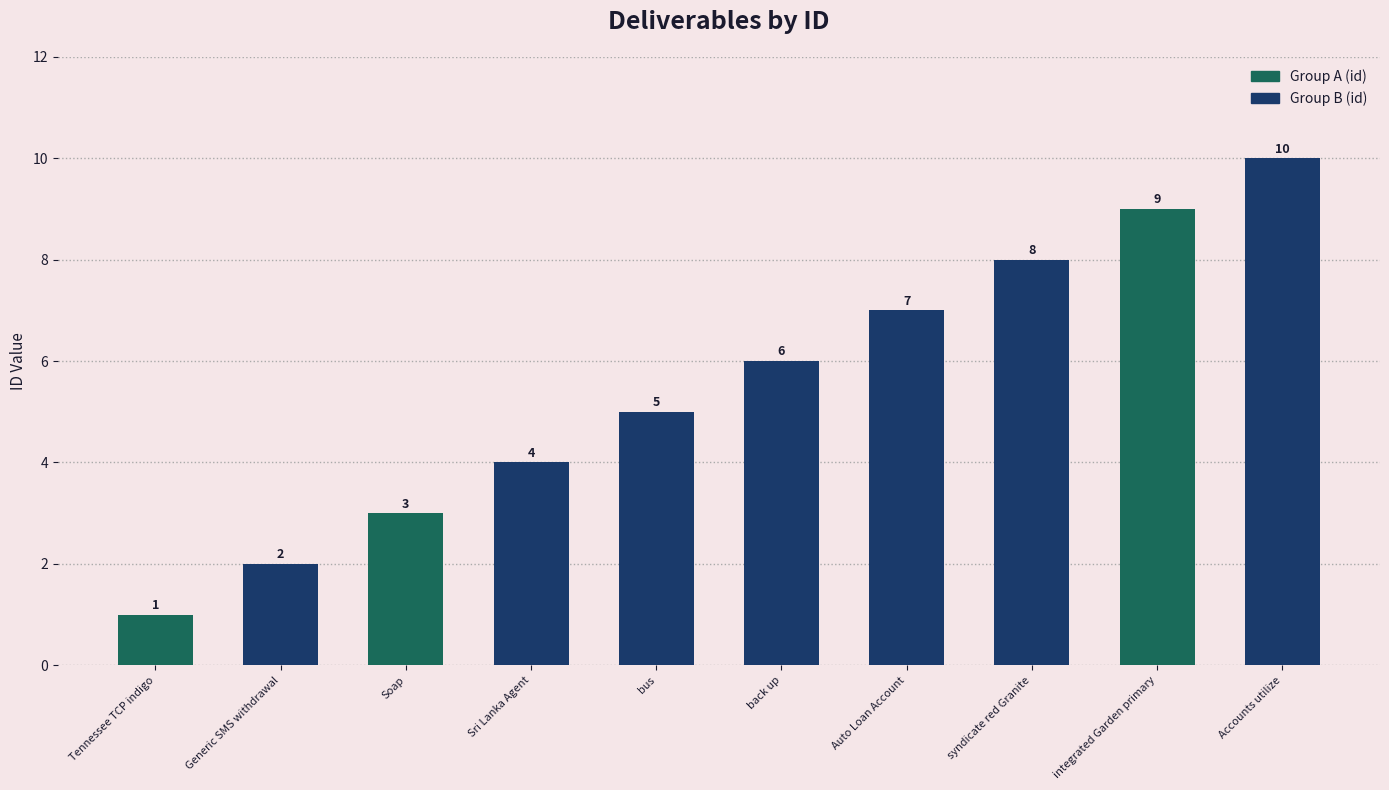

At which label is the value closest to 5?

bus